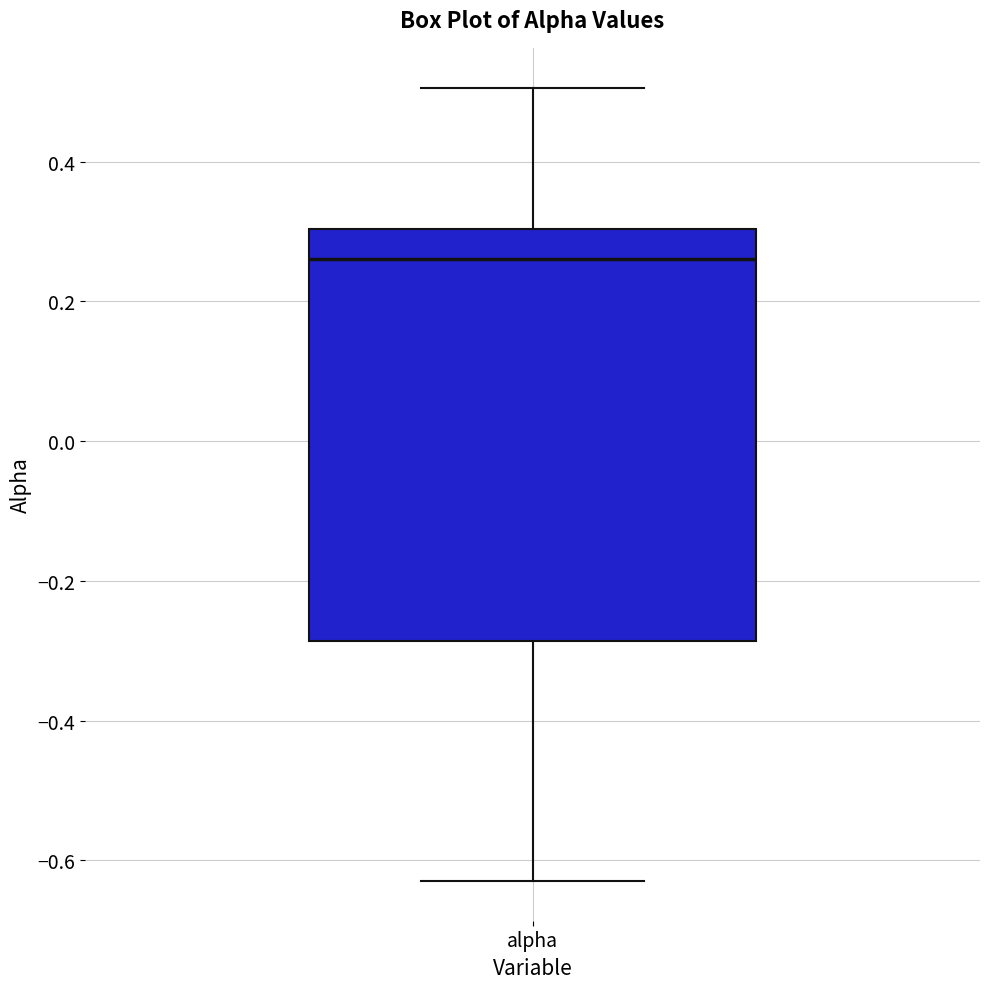

Read this box plot against the y-axis: the position of the median line, the range covered by the box, and the ends of both whiskers. The values are not printed on the chart, so give them approximately, as read against the axis.

median 0.26, box -0.28 to 0.30, whiskers -0.62 to 0.50